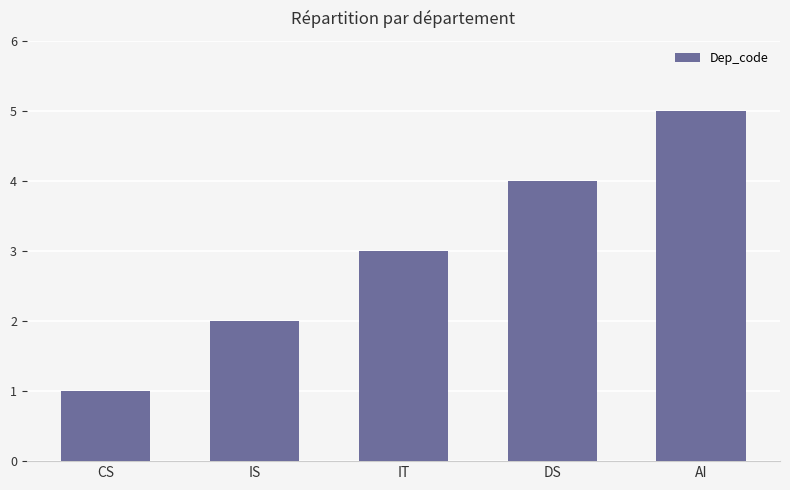

Reading right to left, transcribe all the data shown in this chart.

AI=5	DS=4	IT=3	IS=2	CS=1